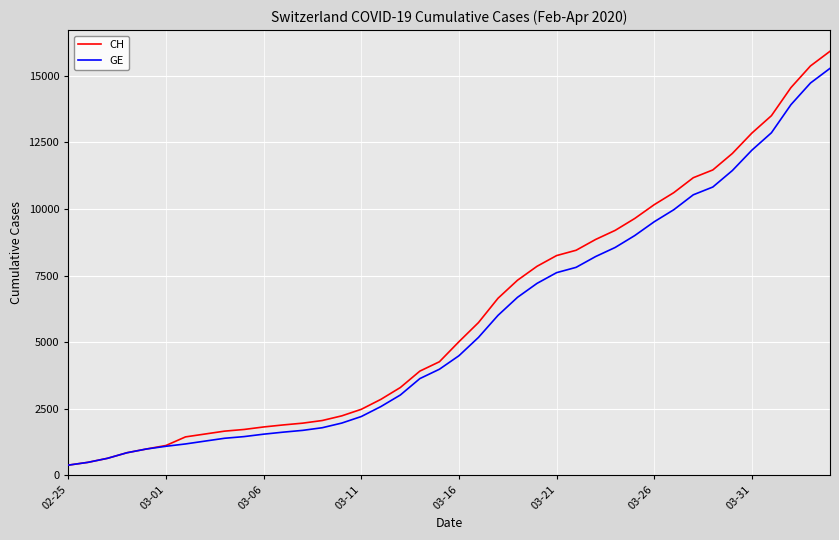

Which series has the largest range (max minus min)?

CH